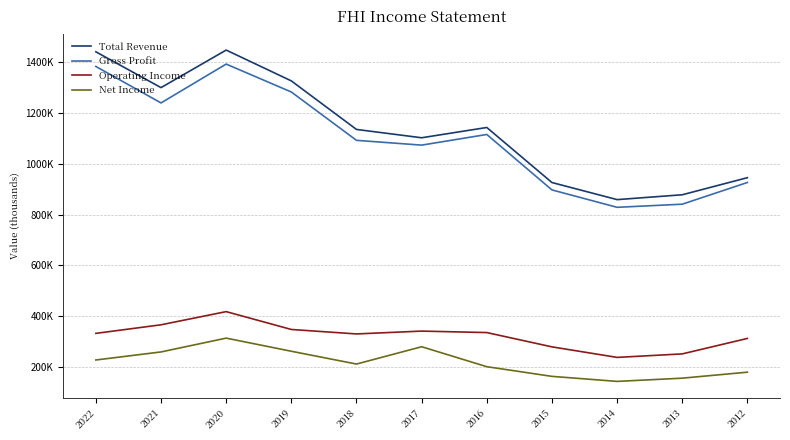

What is the spread (max minus min) of values at 2016?

942100